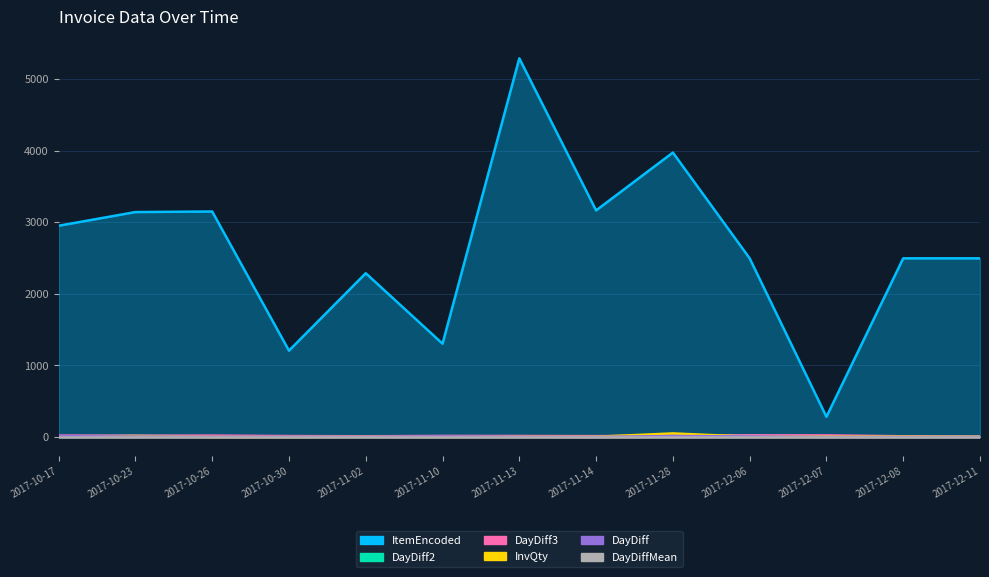

What value does the DayDiff2 series have at 2017-11-28, to the nearest 10?

20